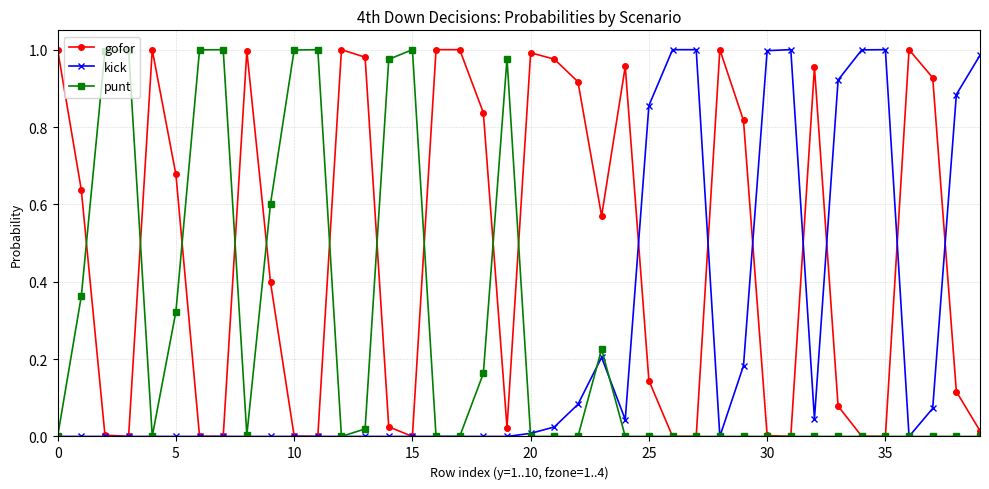

After their last crossing, which series has the higher values: kick or gofor?

kick